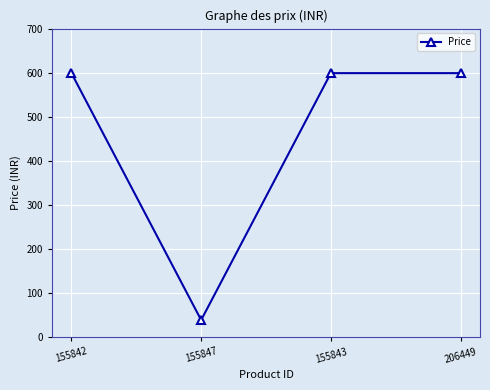

What is the difference between the second highest and minimum values?

560